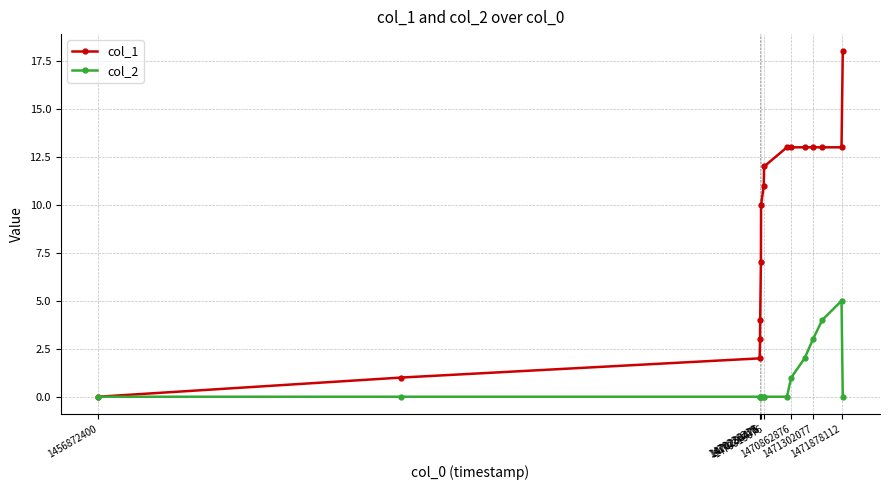

Which series has the largest total across all categories?

col_1